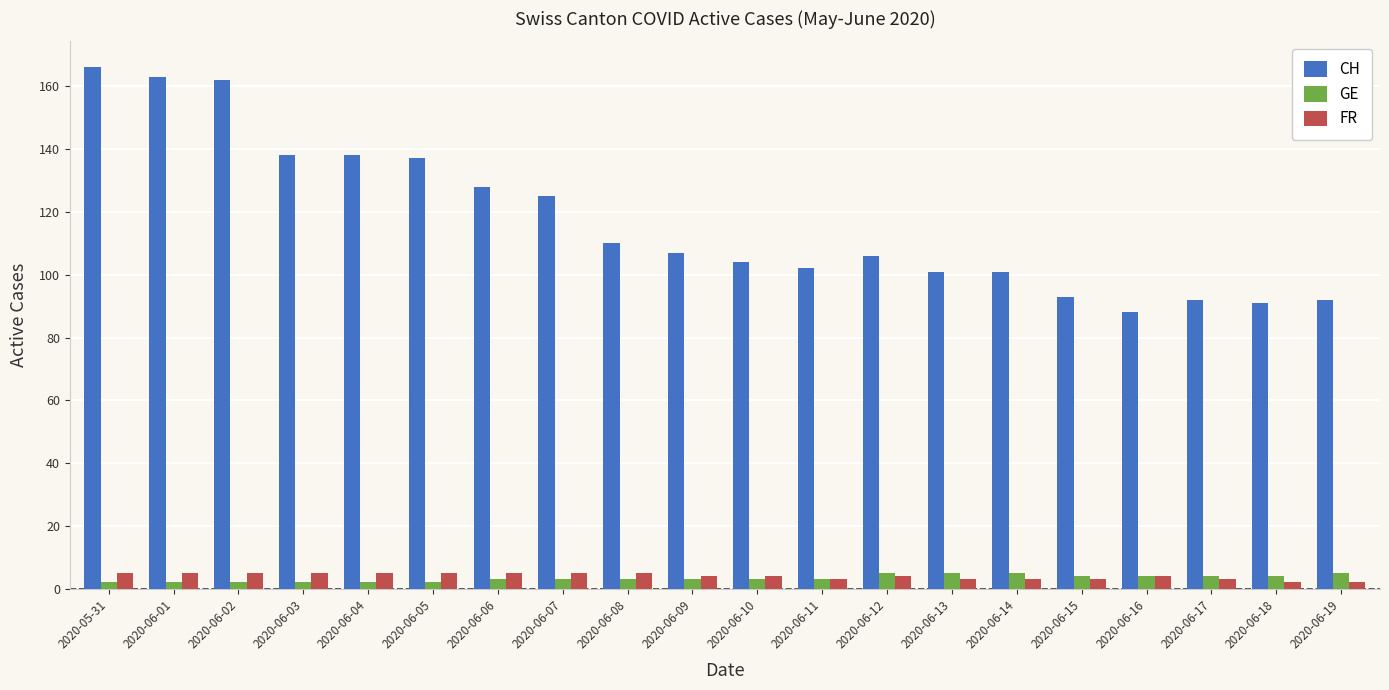

What is the label of the 2nd bar from the right?

2020-06-18